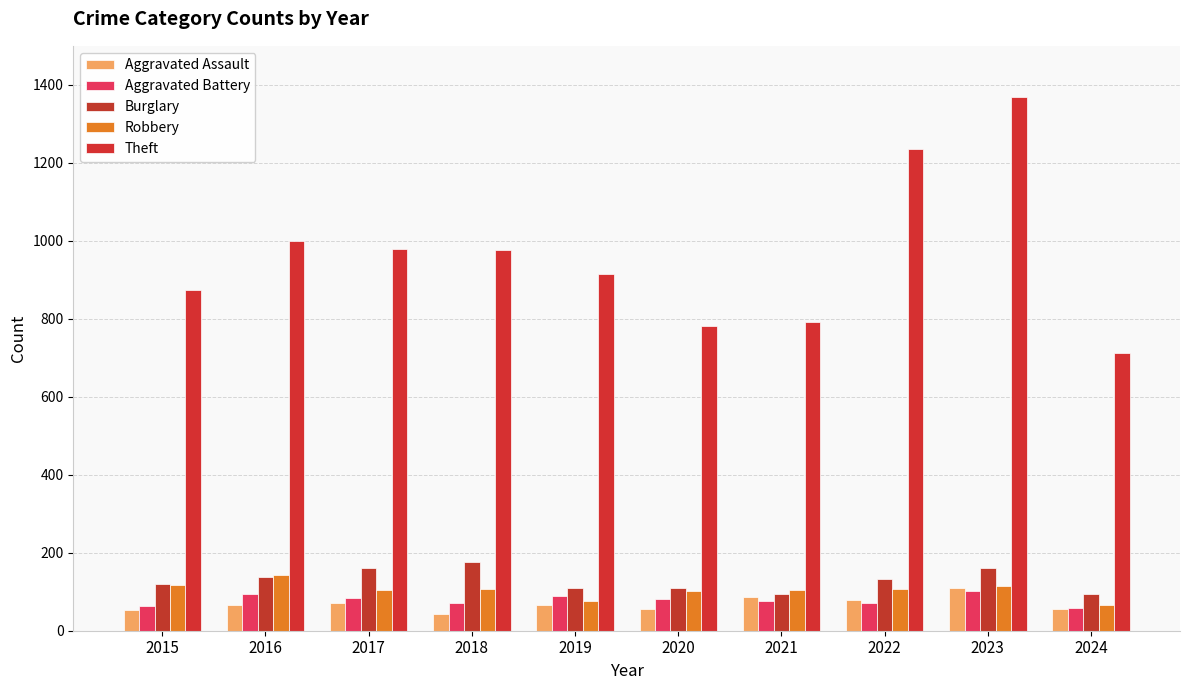

What is the difference between the Robbery values at 2024 and 2019?

9